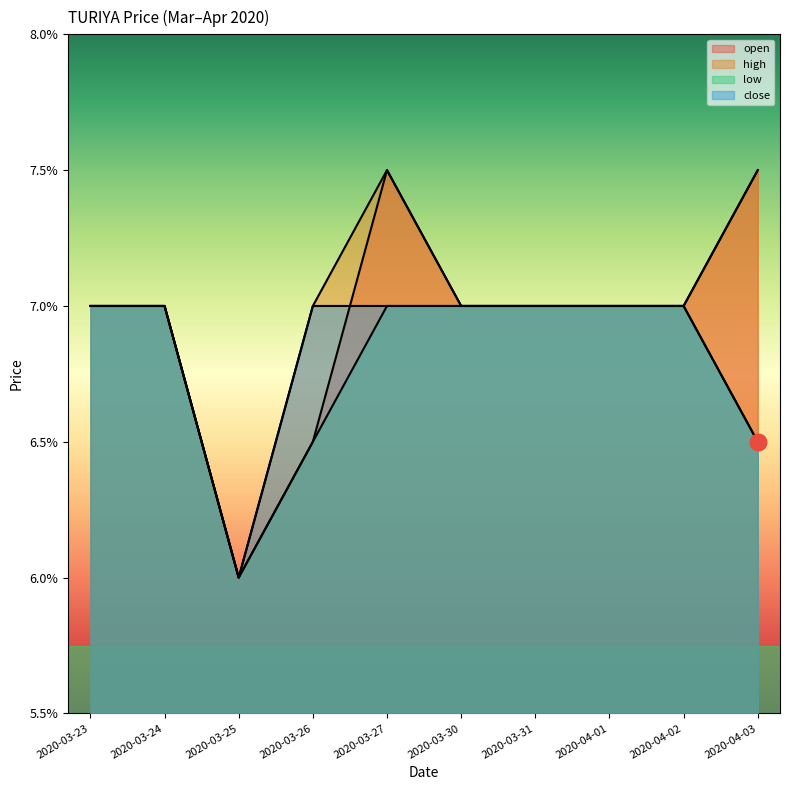

True or false: low and high intersect in this chart.

False